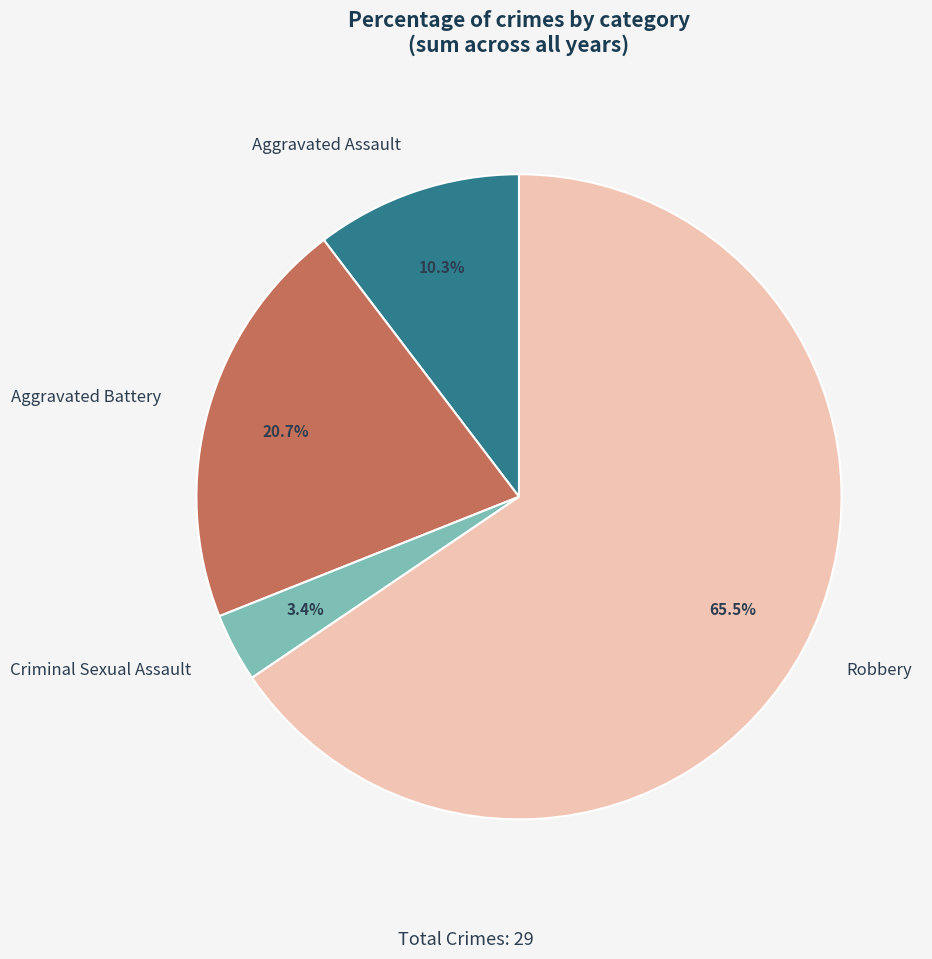

To the nearest percent, what is the difference between the Robbery and Aggravated Assault slice percentages?

55%